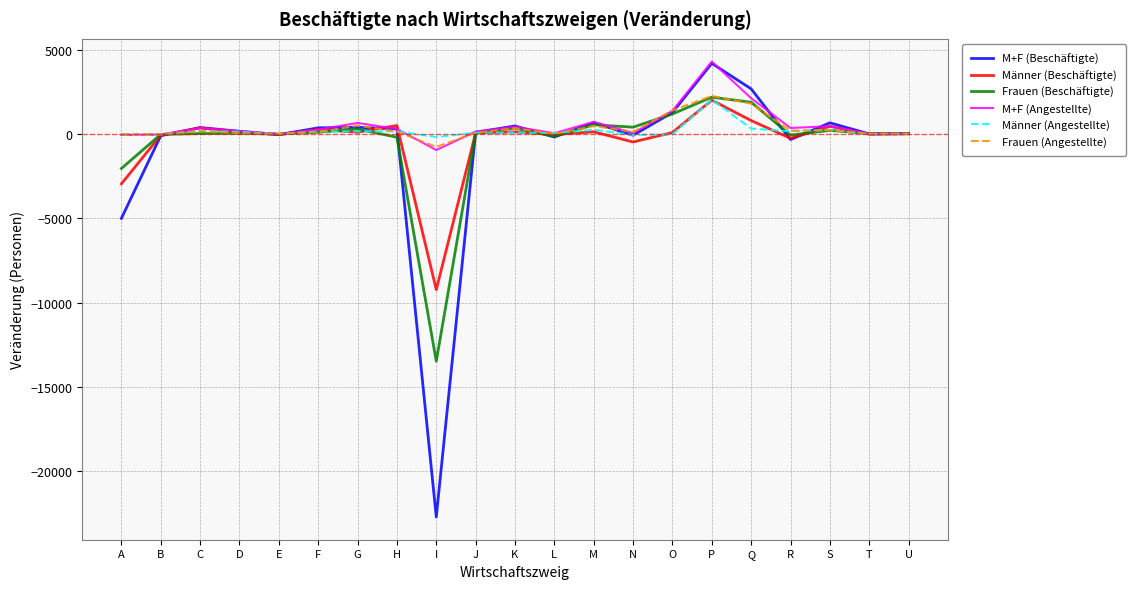

True or false: M+F (Beschäftigte) has a value of -8981 at A.

False